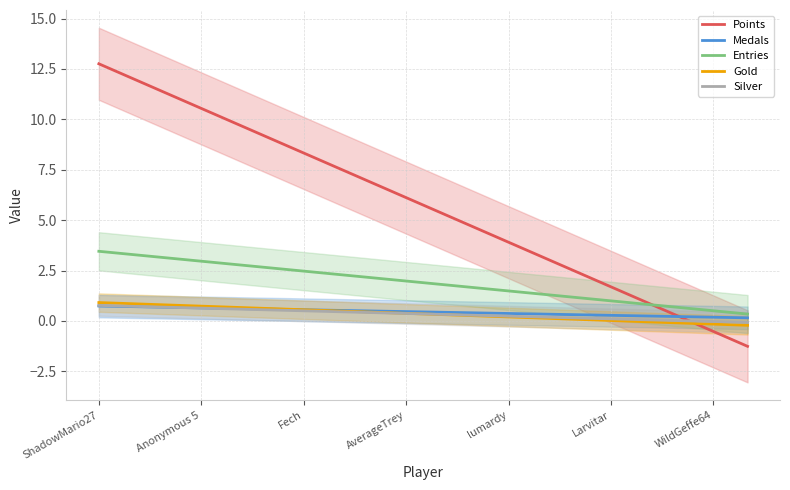

What is the lowest value of the Points series?

-1.3